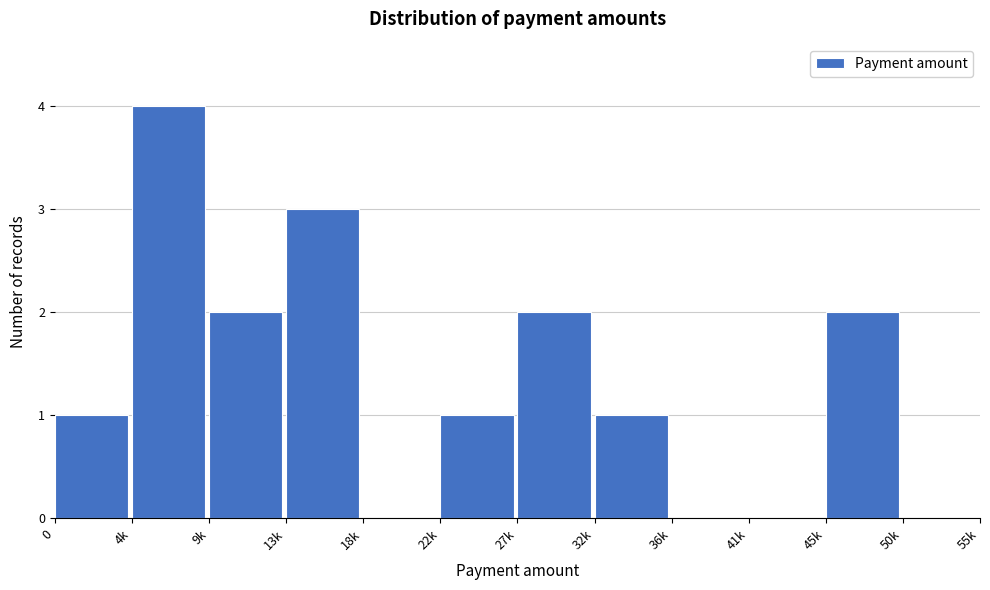

What is the change in value from 22k to 27k?

+1